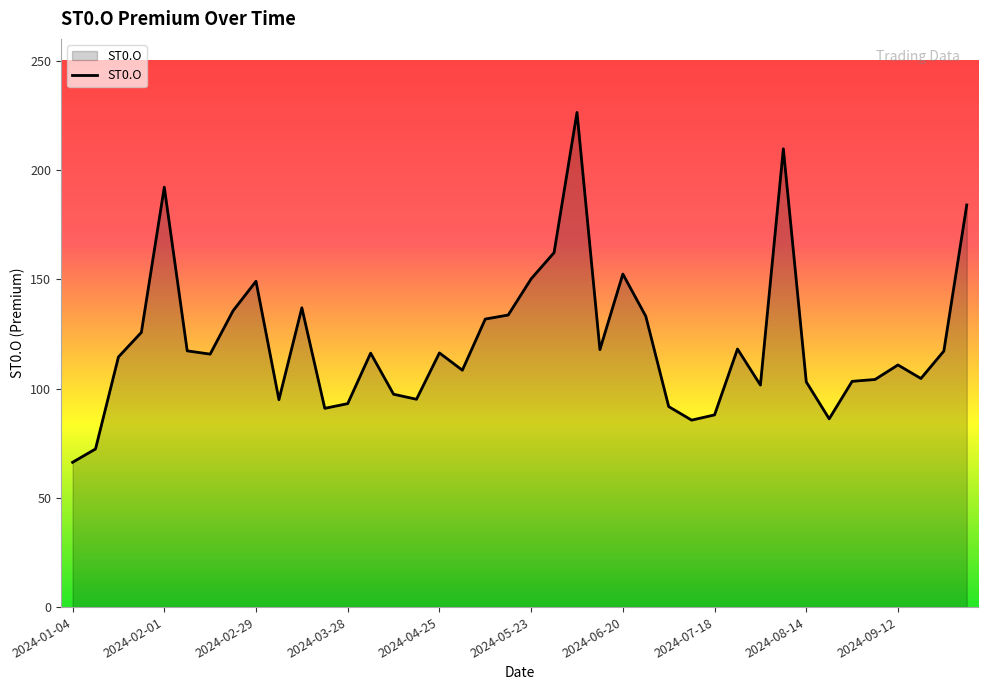

How many lines are shown in the chart?

1